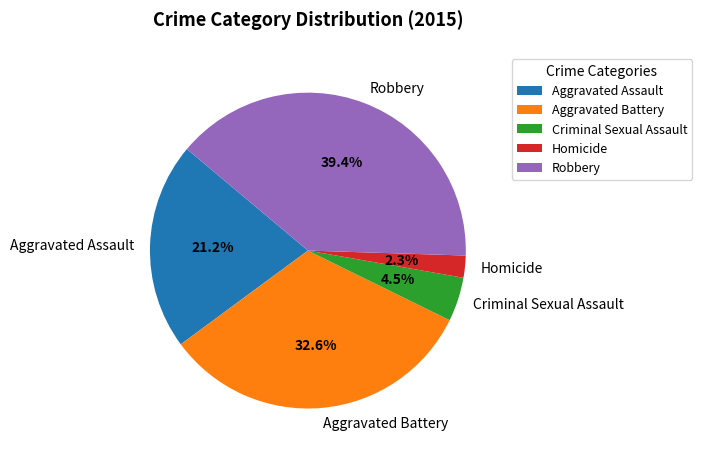

What percentage is the Robbery slice, to the nearest percent?

39%